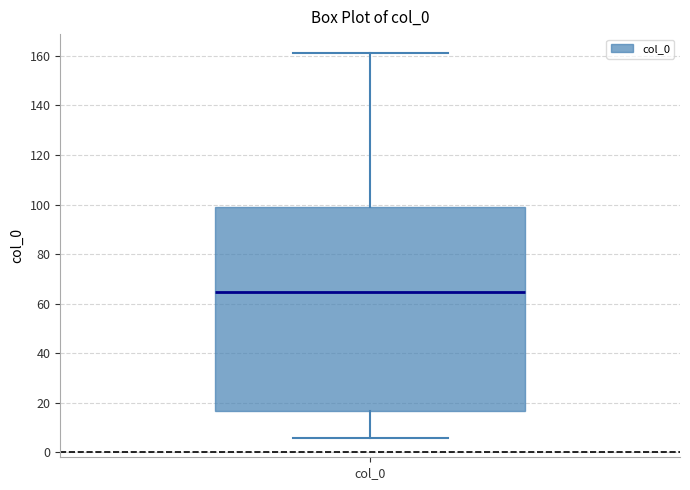

Read this box plot against the y-axis: the position of the median line, the range covered by the box, and the ends of both whiskers. The values are not printed on the chart, so give them approximately, as read against the axis.

median 64, box 16 to 98, whiskers 6 to 162